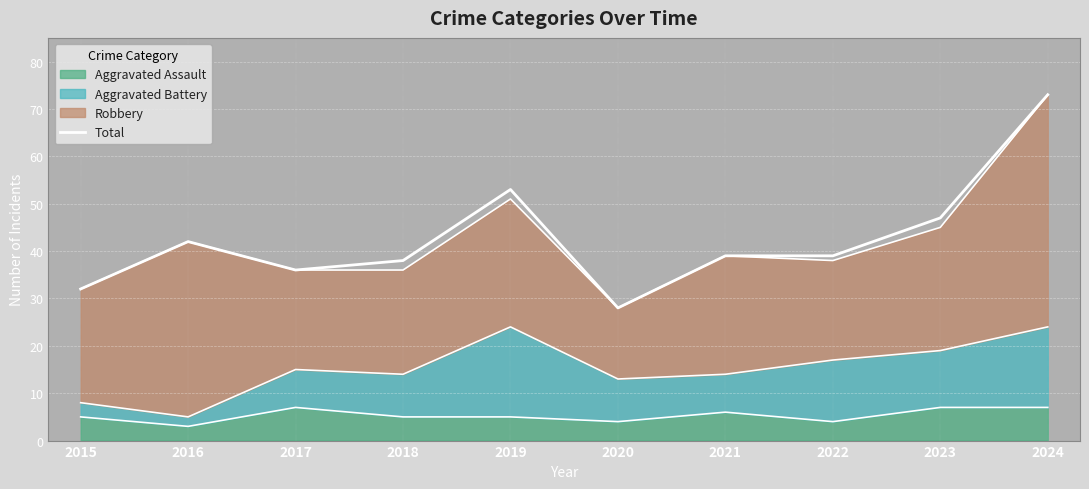

Does the chart display data point markers on the line(s)?

No